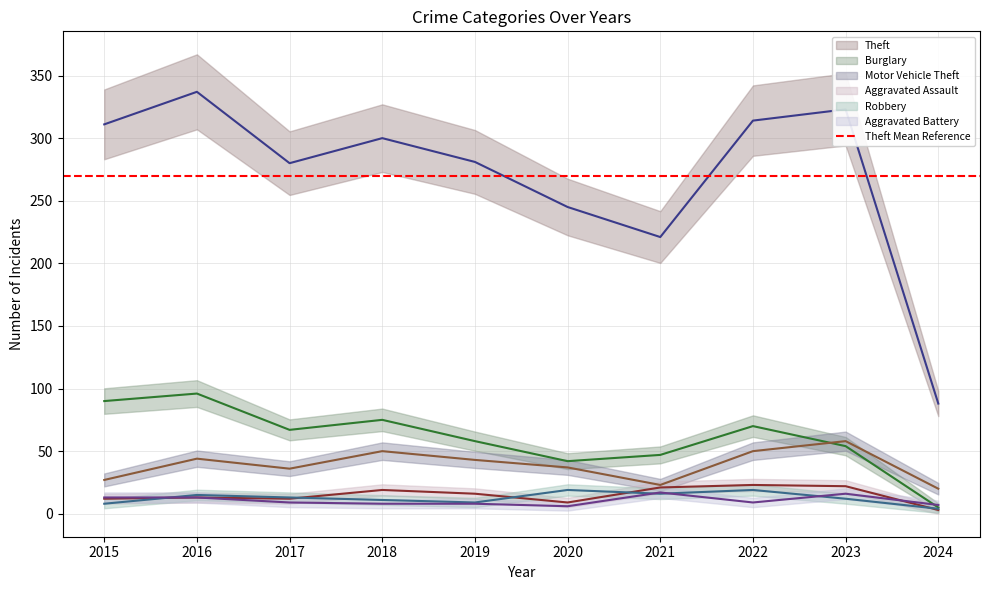

What is the sum of all Robbery values?

126